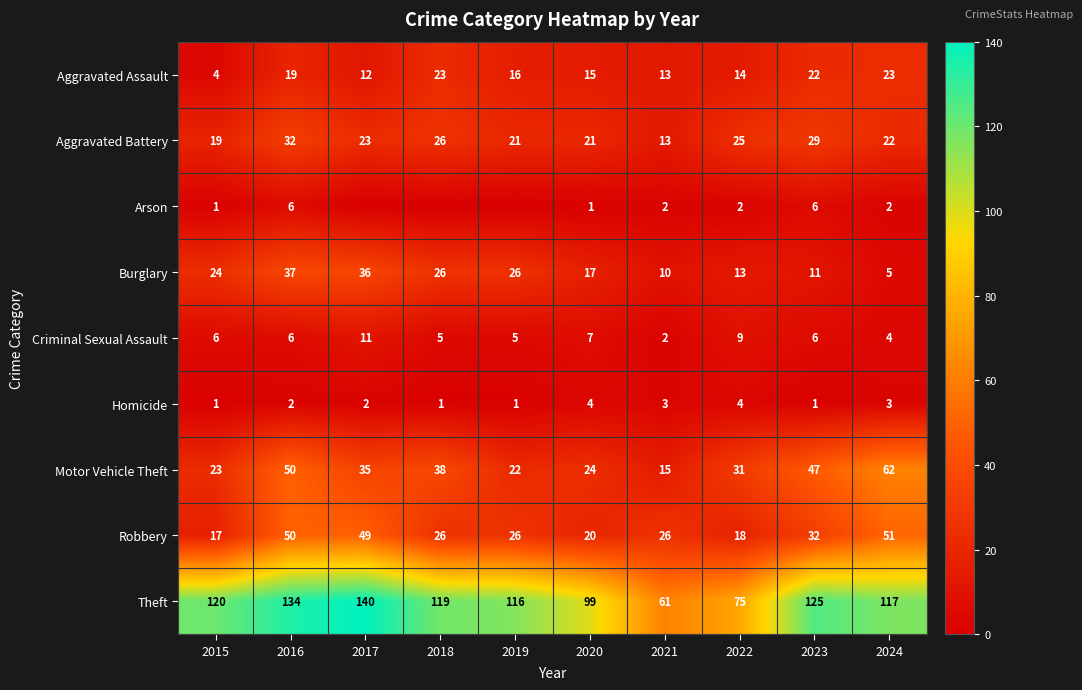

What is the approximate value of Robbery at 2015, to the nearest 5?

15